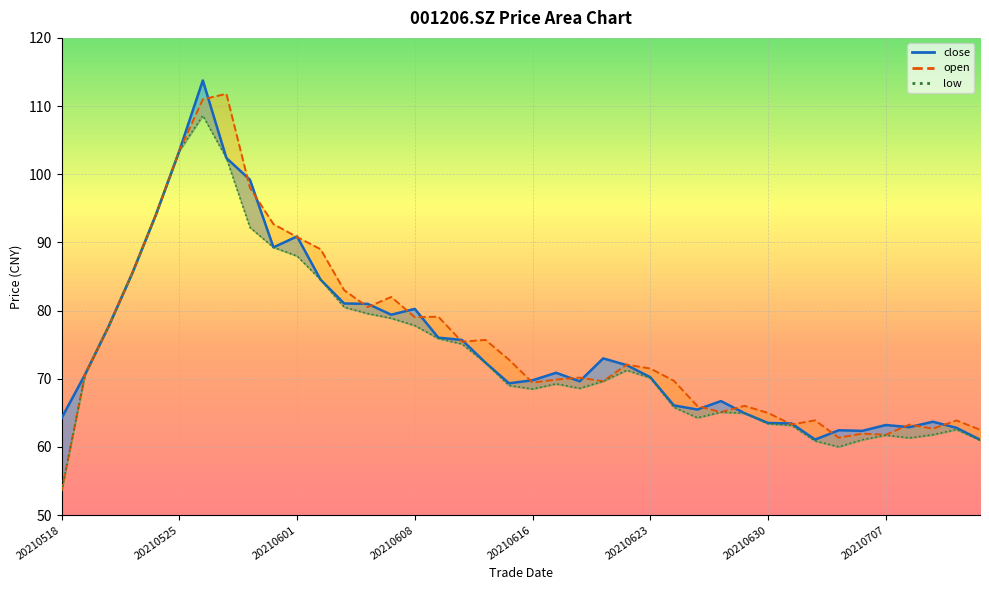

Where is the first local minimum for open?

20210604